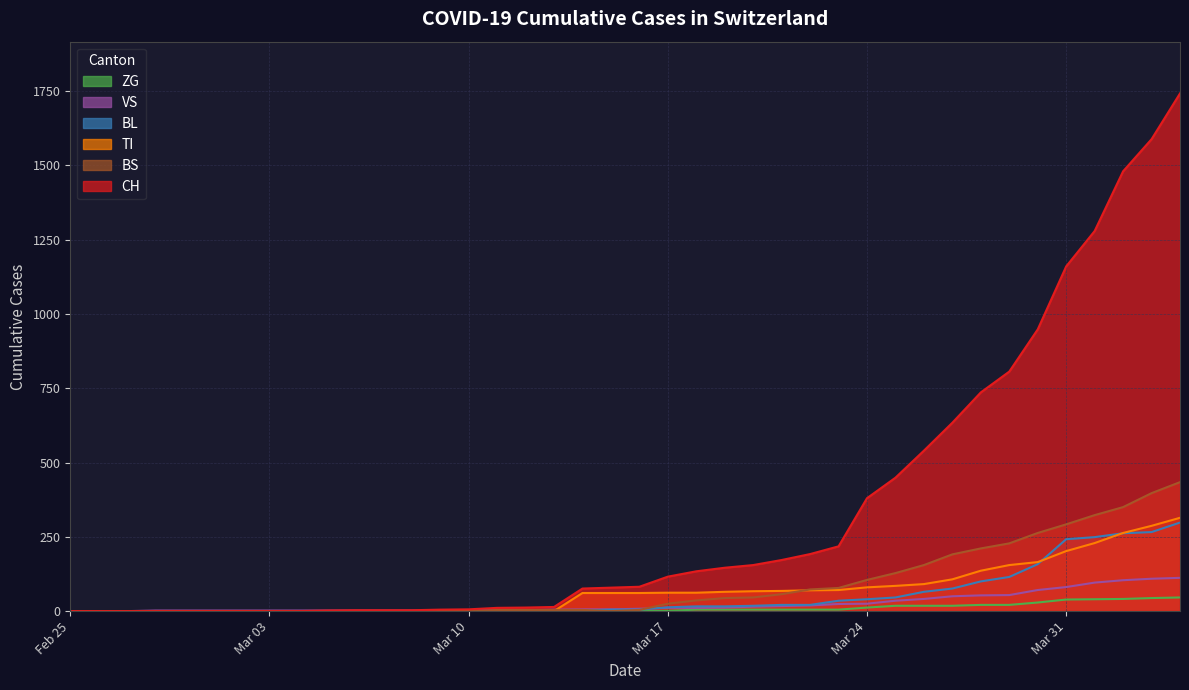

What is the sum of all VS values?

995